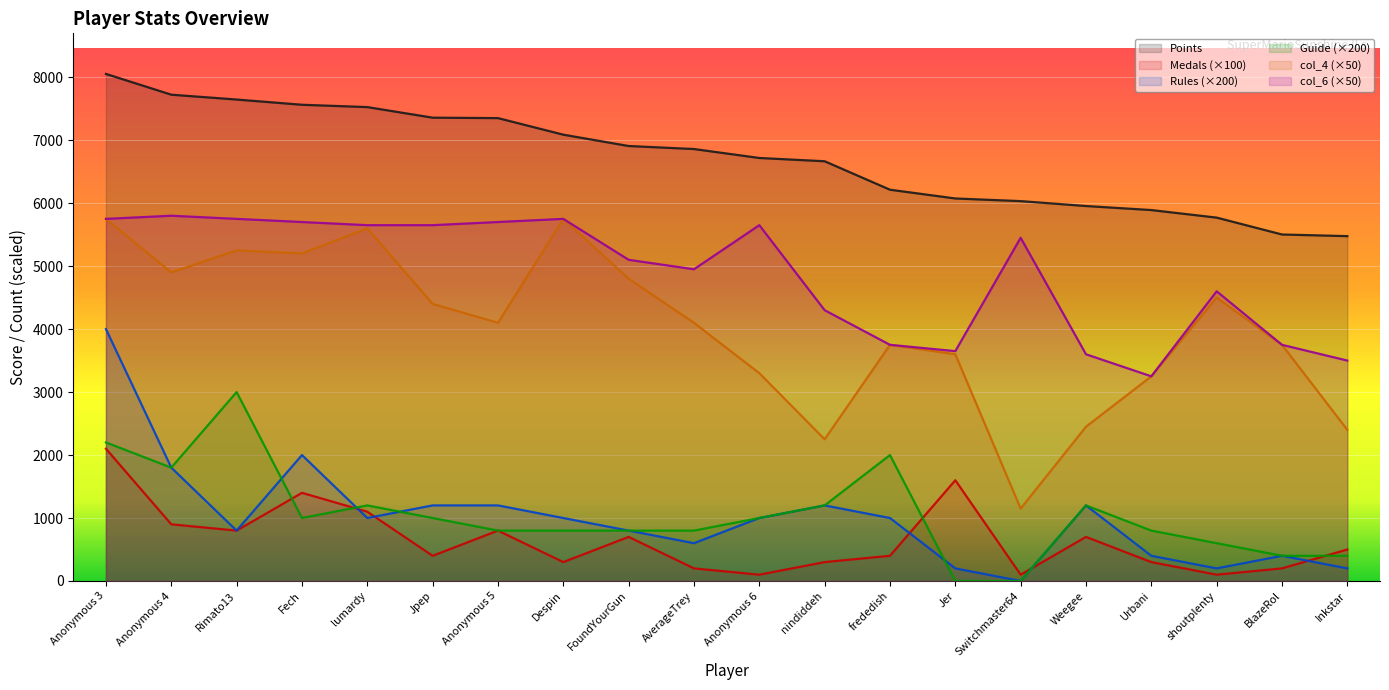

The value of Rules at frededish is 1470. True or false?

False